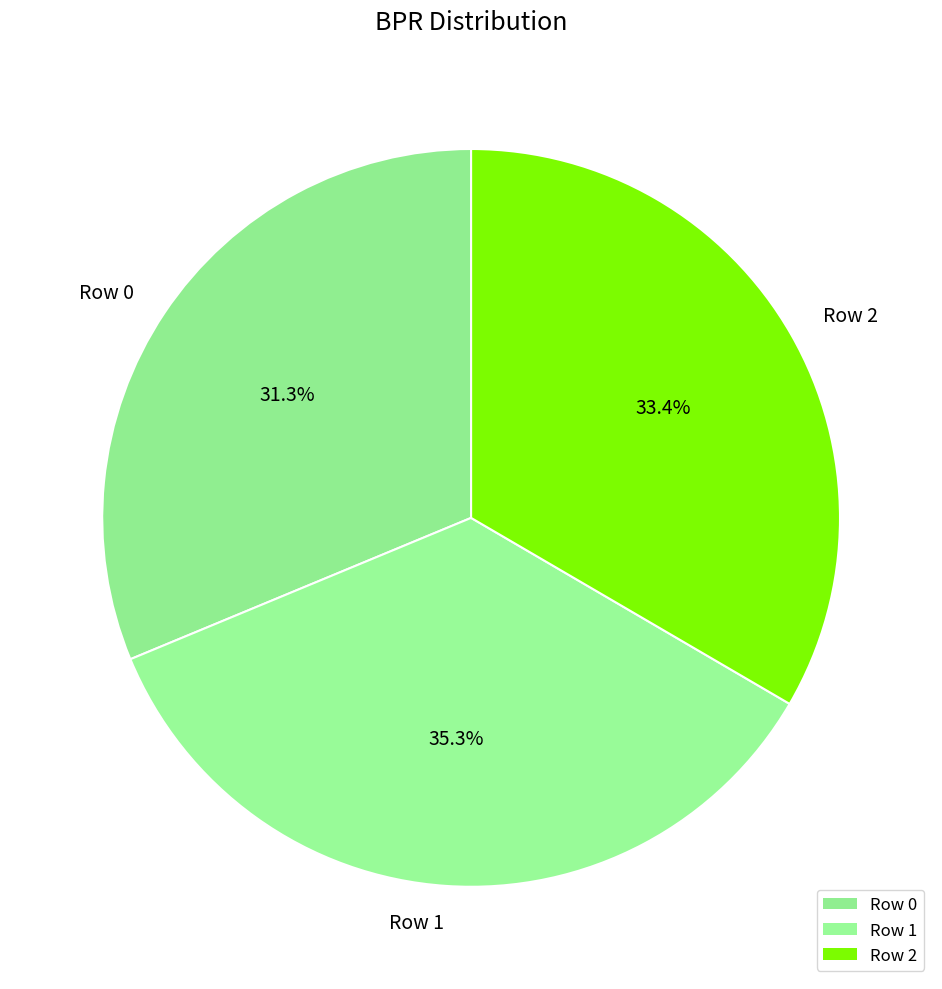

What is the ratio of the value at Row 1 to the value at Row 0?

1.1